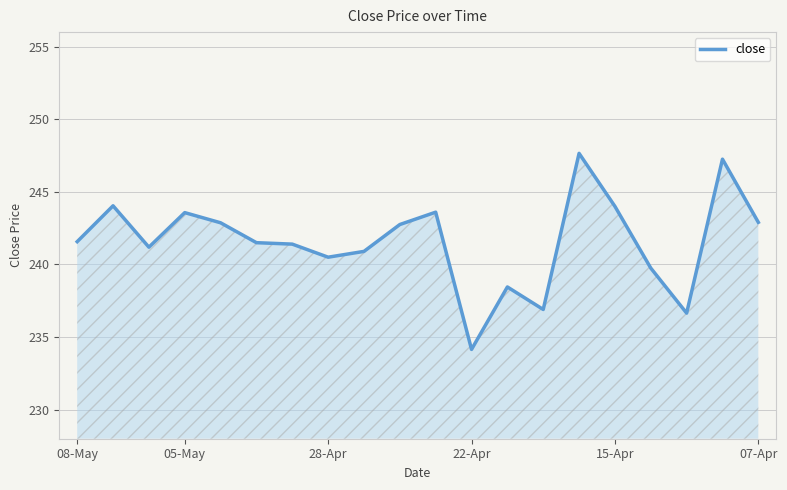

What is the minimum value shown in the chart?

234.2